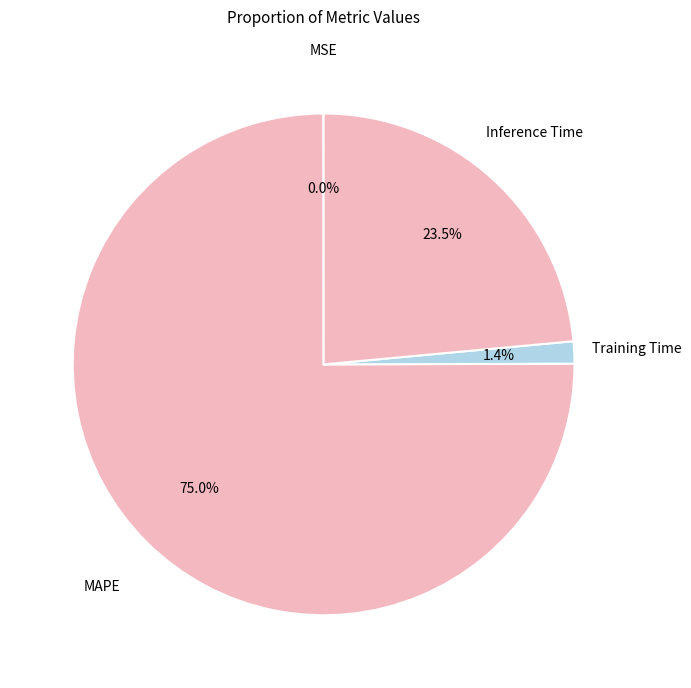

How much of the chart is everything except Inference Time?

76.5%